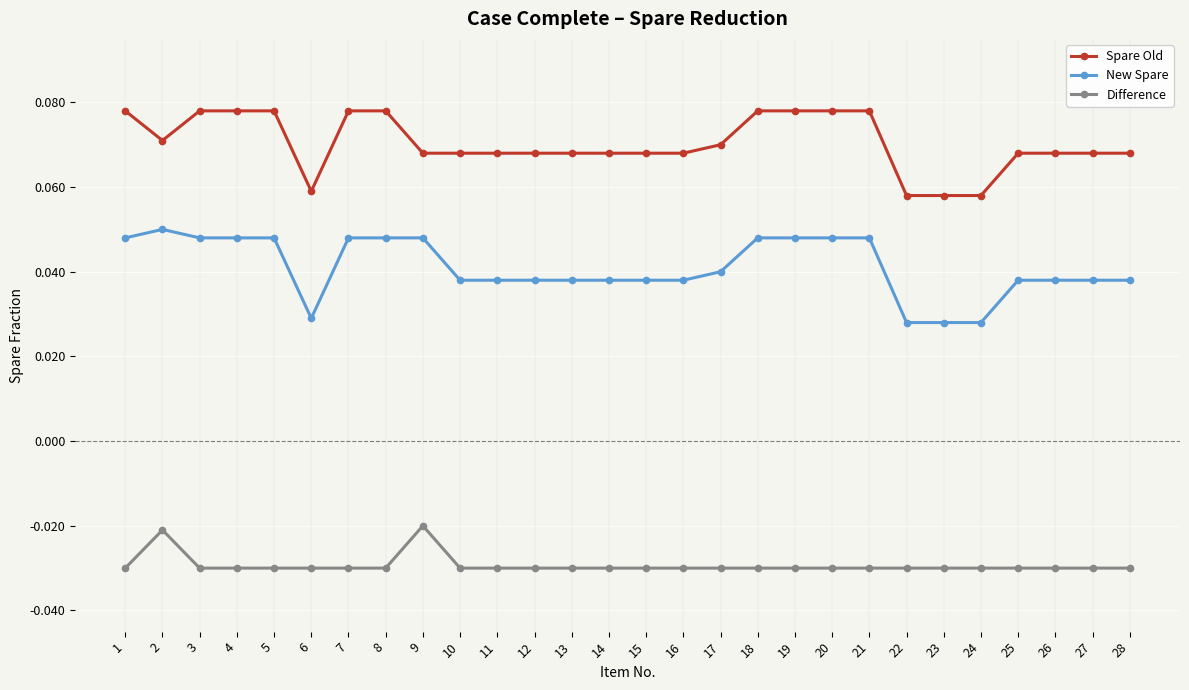

The value of Spare Old at 23 is 0.0. True or false?

False